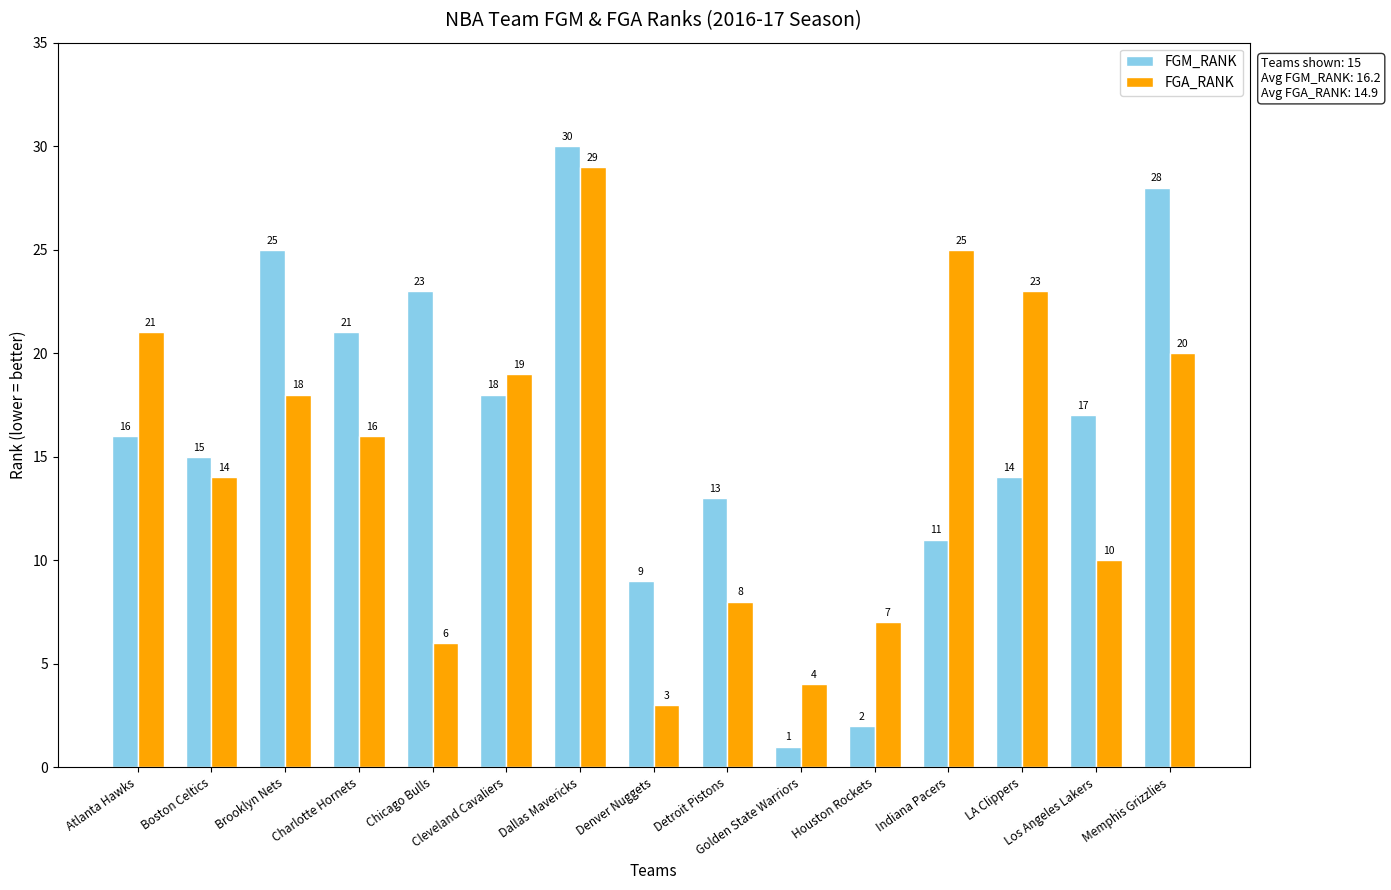

Read the FGM_RANK value at Charlotte Hornets.

21